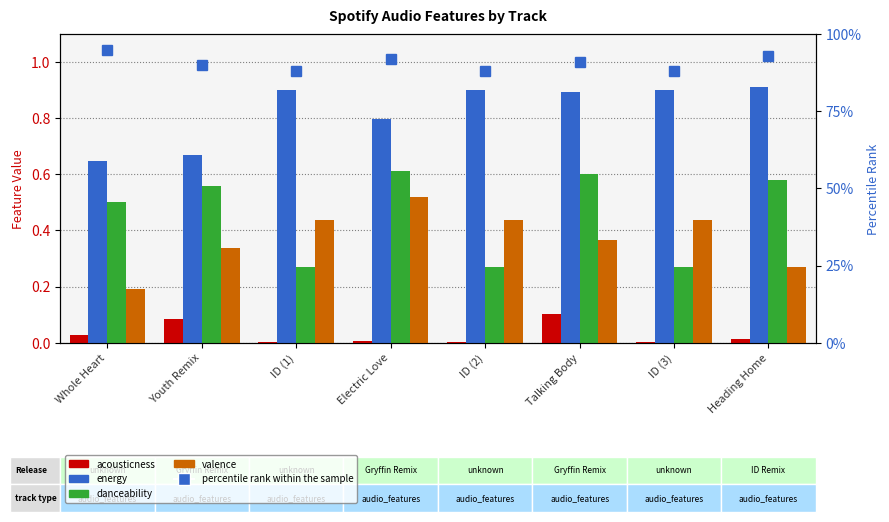

Which category has the lowest value across all series?

ID (1)